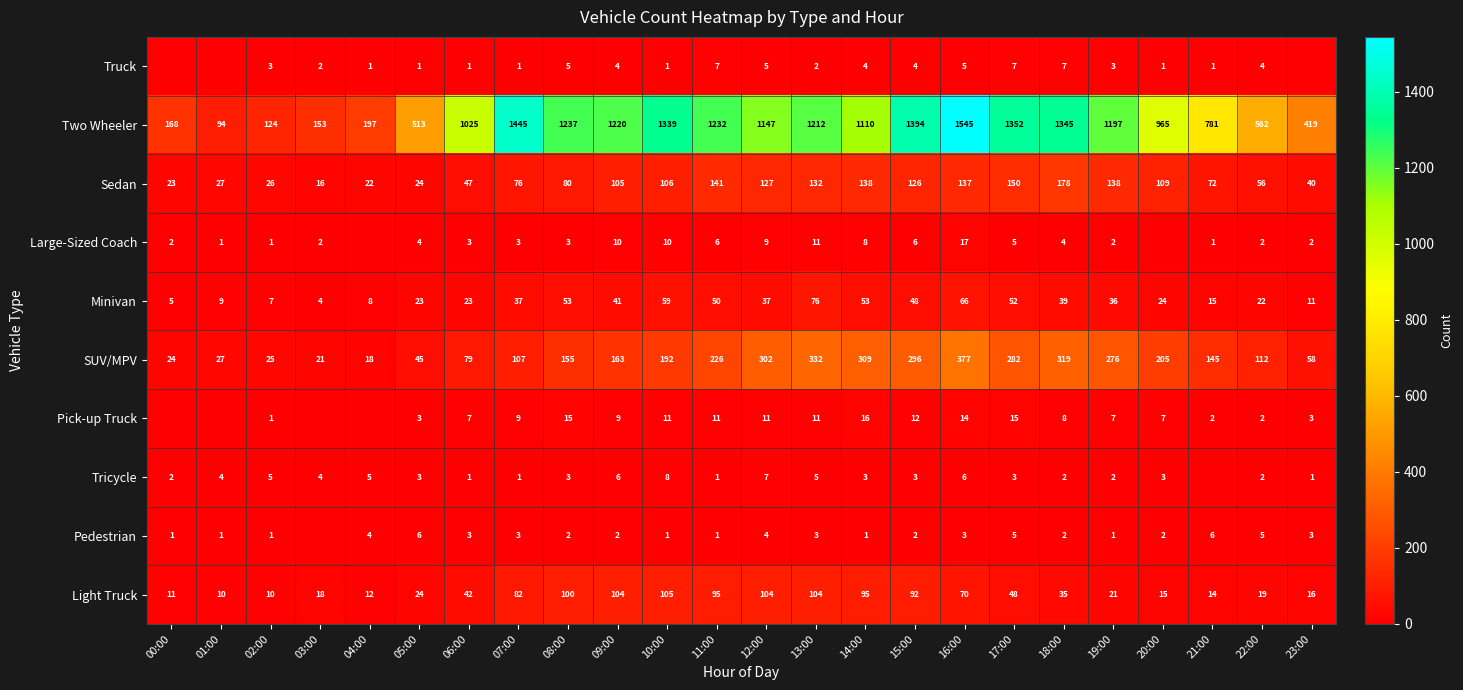

At which label does Pick-up Truck first exceed 8?

07:00